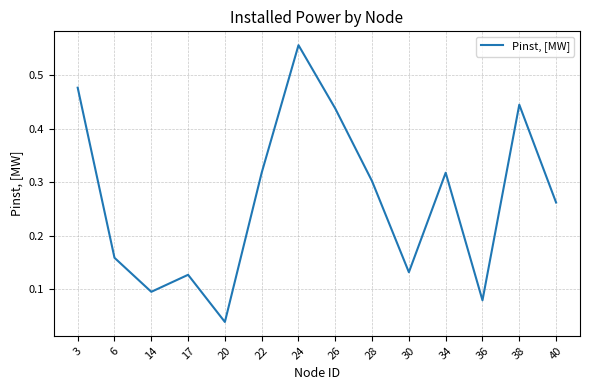

Which label corresponds to the smallest value in the chart?

20